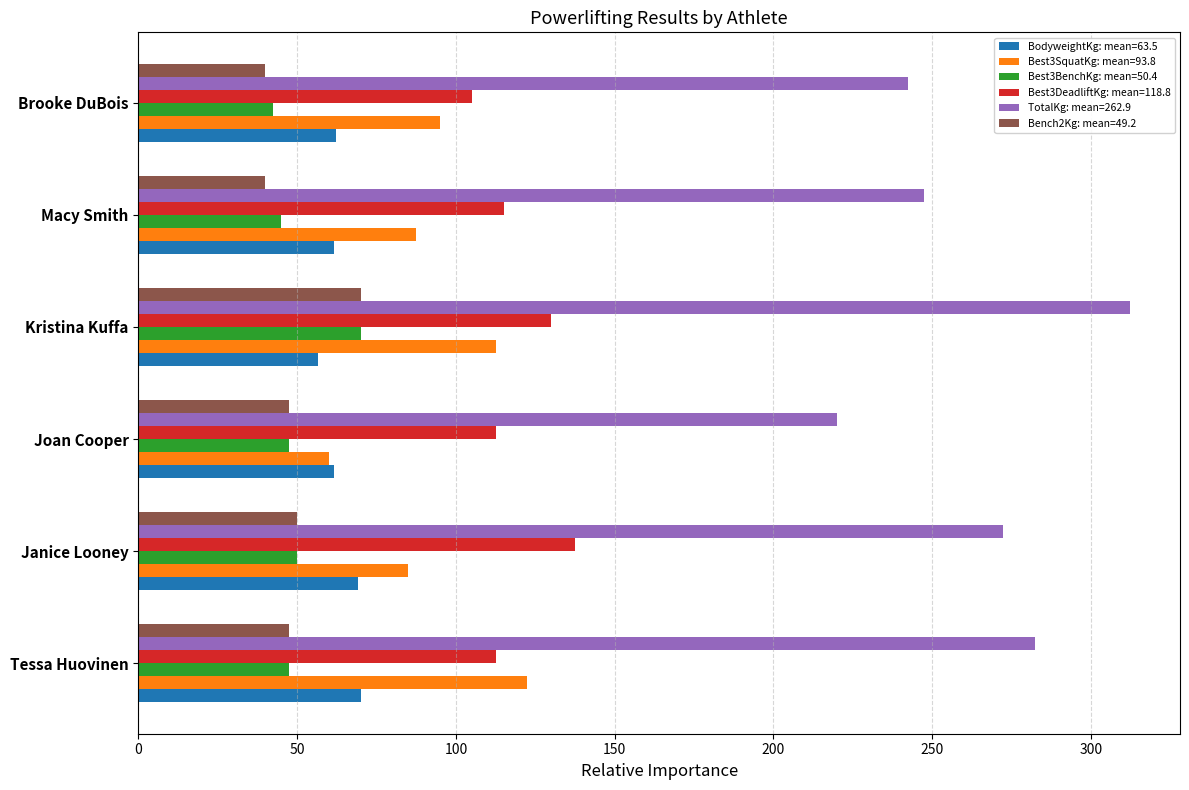

Which category has the highest value across all series?

Kristina Kuffa